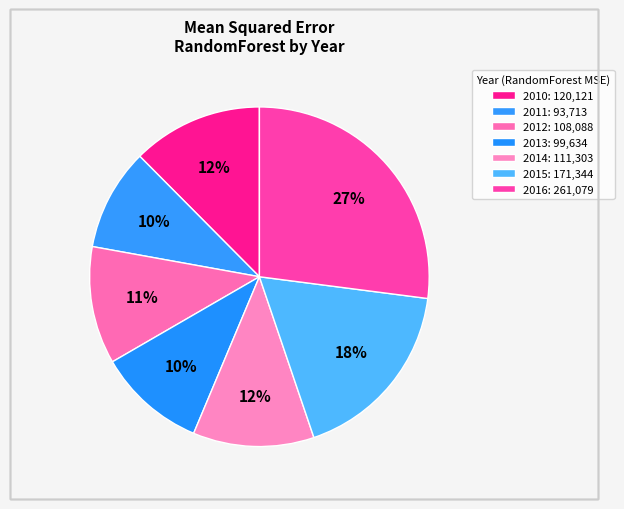

Is it true that 2016 is 27% of the pie?

True